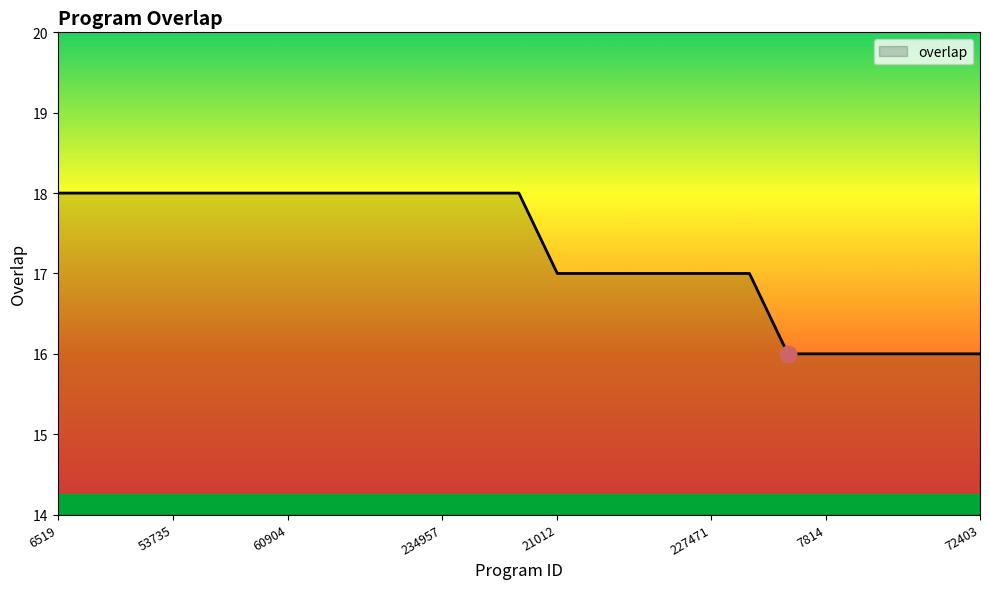

What is the minimum value shown in the chart?

16